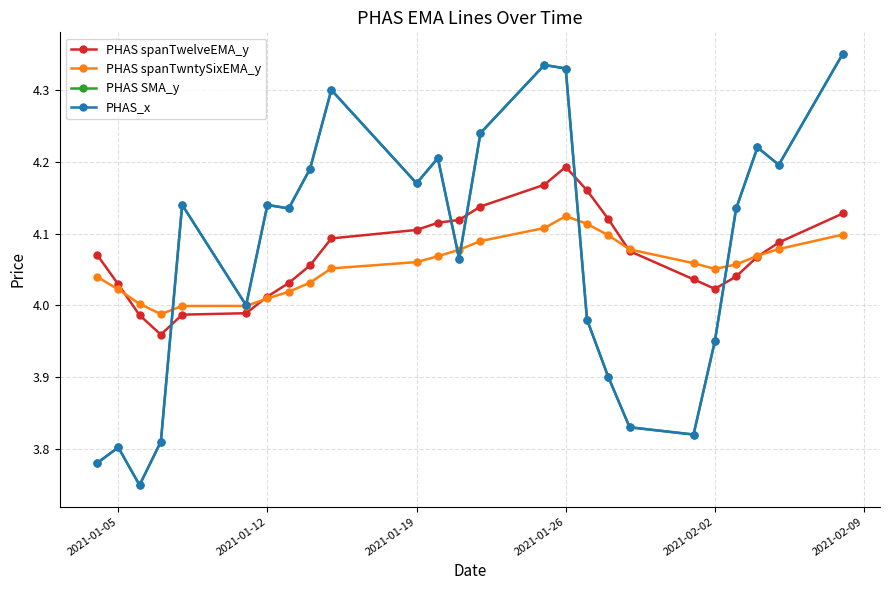

Does the chart have visible grid lines?

Yes